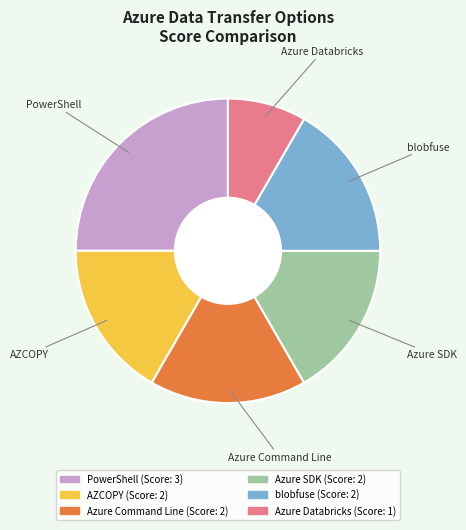

True or false: Azure Command Line accounts for 6% of the total.

False